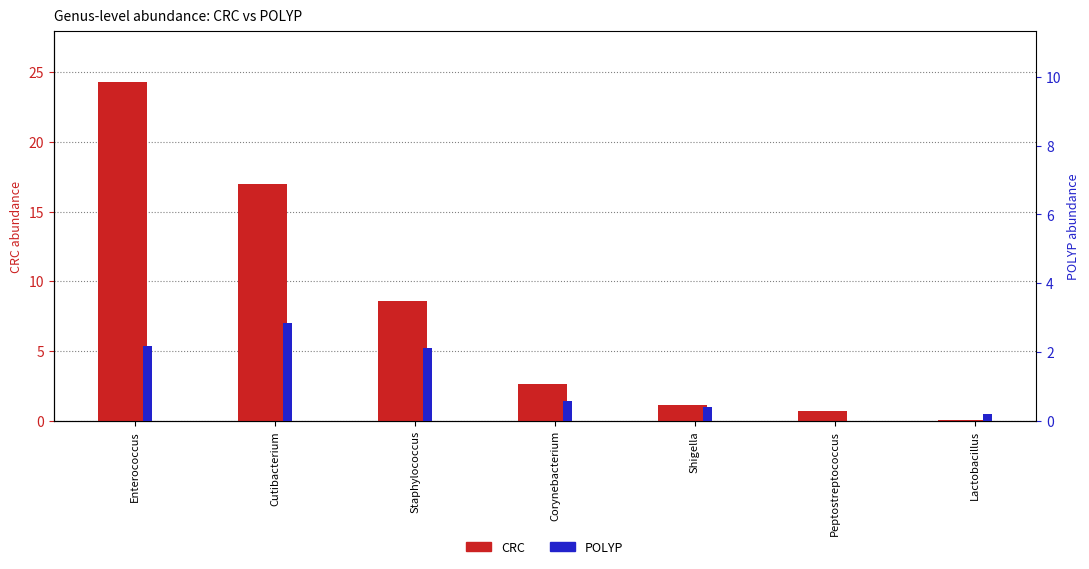

Which has a higher value, Cutibacterium or Staphylococcus?

Cutibacterium